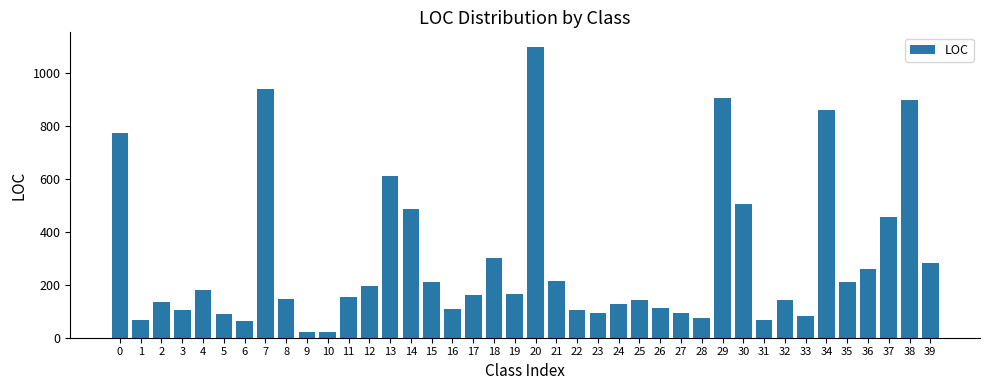

How many data points are less than 161?

20